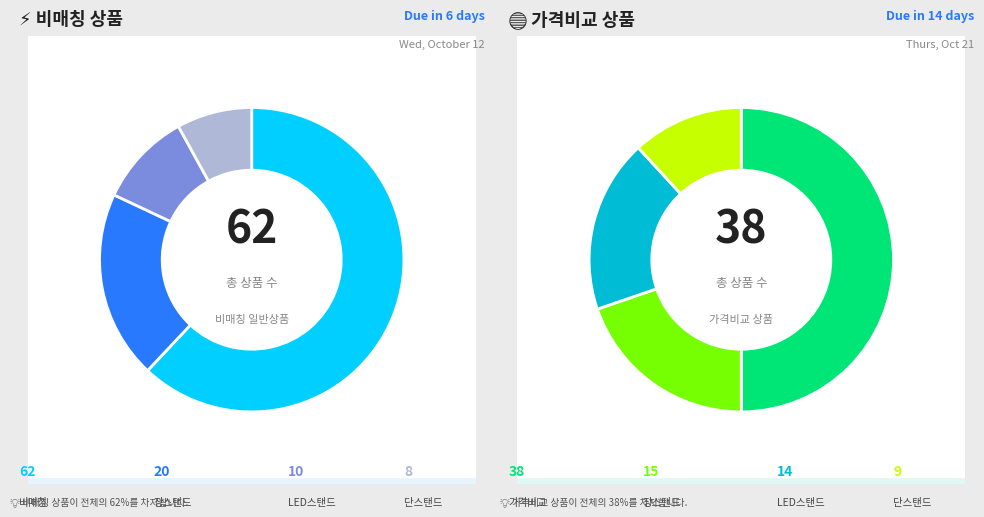

Does any single category account for the majority?

Yes